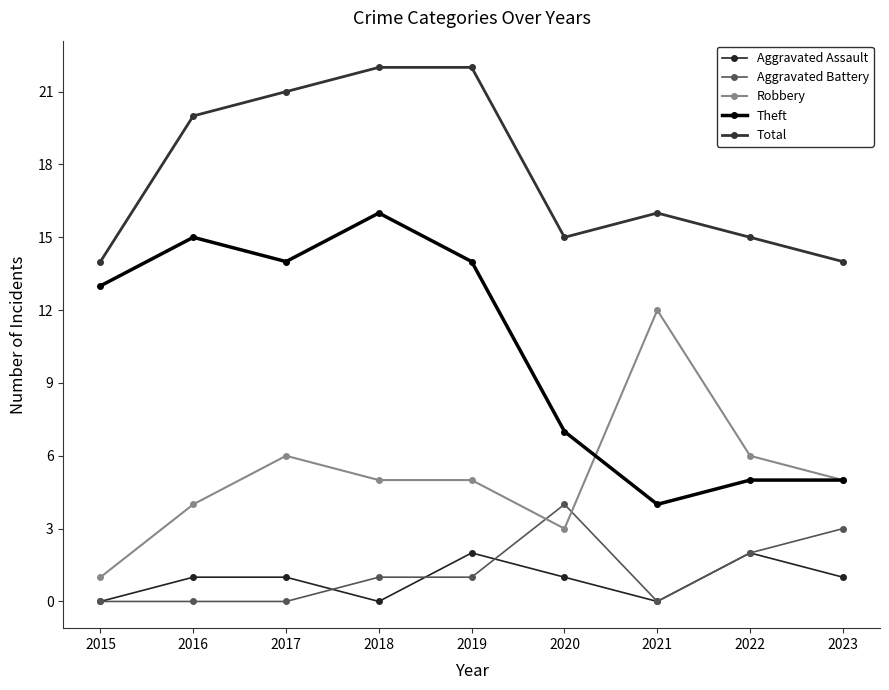

The value of Aggravated Assault at 2019 is 2. True or false?

True